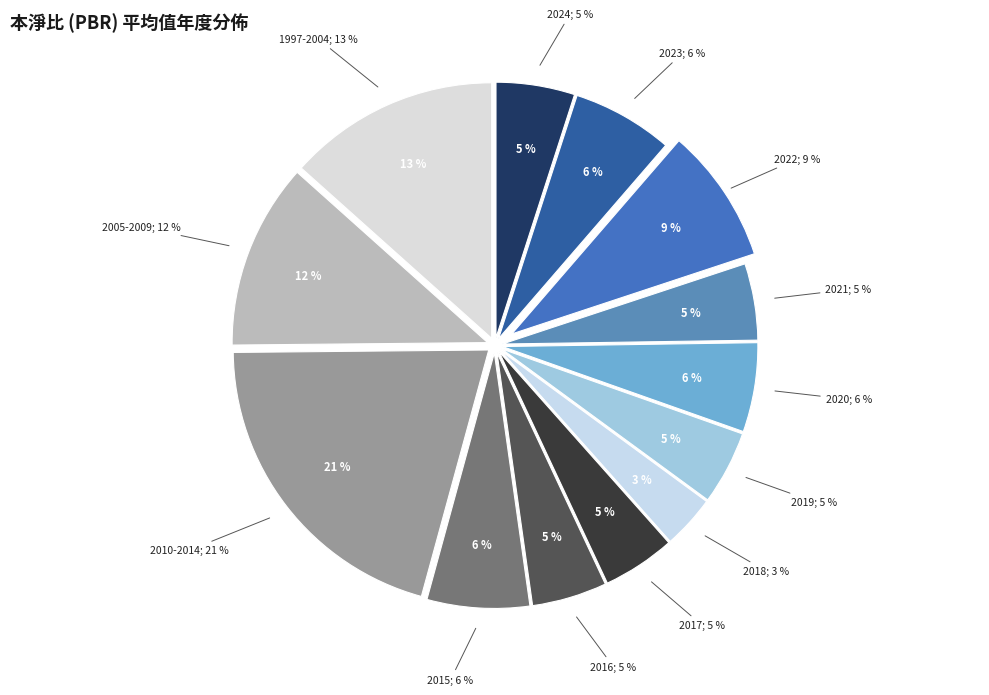

Does any single category account for the majority?

No